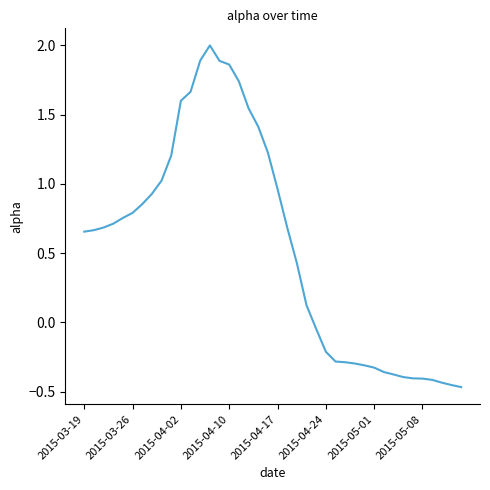

What is the sum of all values?

21.8